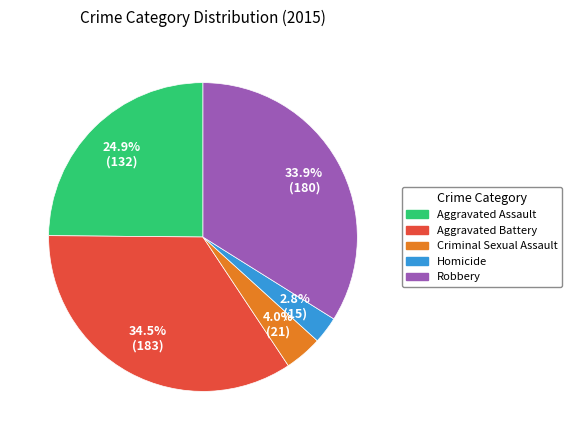

Does Homicide account for over 50% of the chart?

No